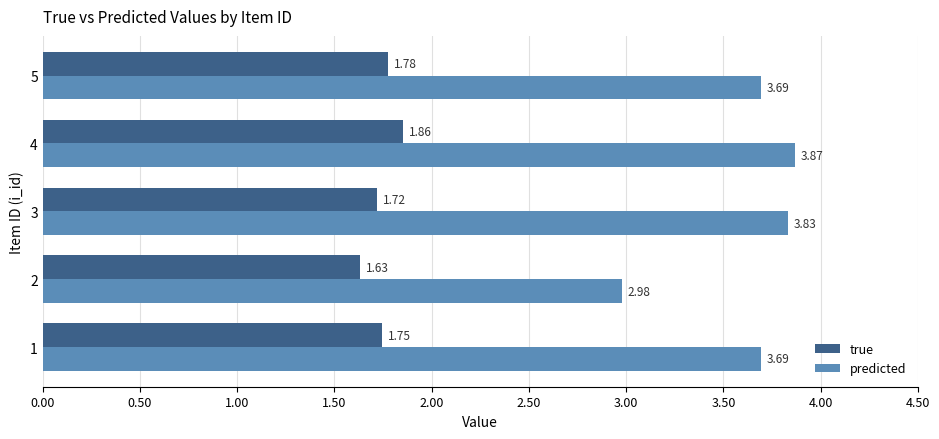

Rank the categories by true value from lowest to highest.

2, 3, 1, 5, 4